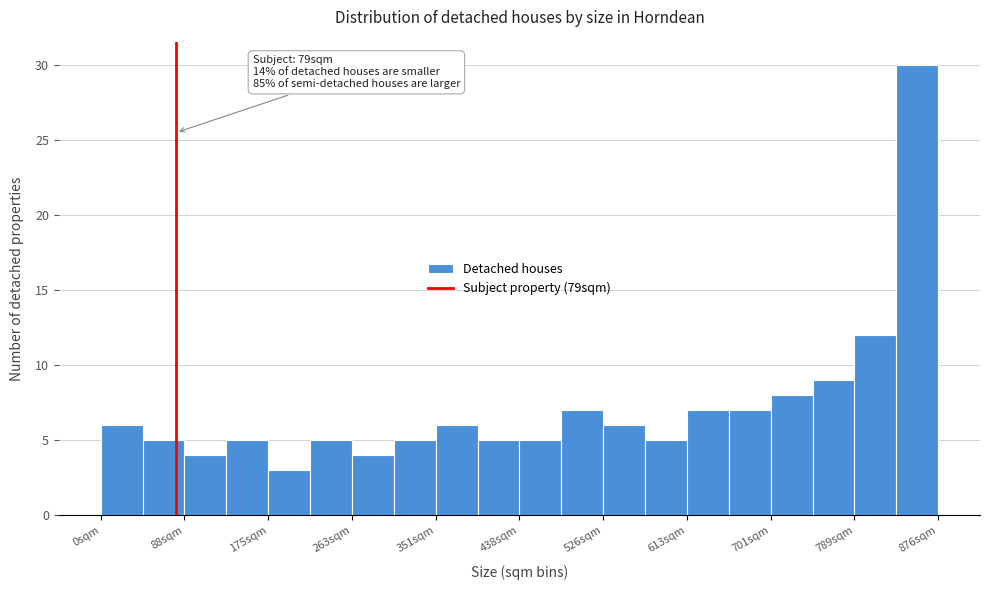

Over which range of the x-axis is the bar tallest?

830 to 880